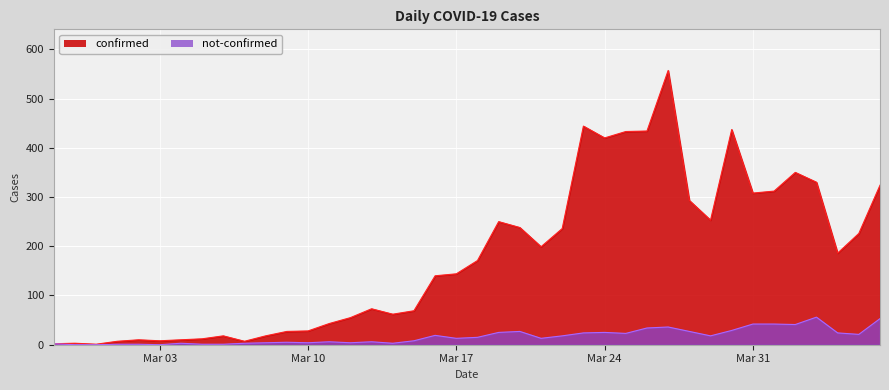

Which category has the lowest value in the not-confirmed series?

2020-02-28